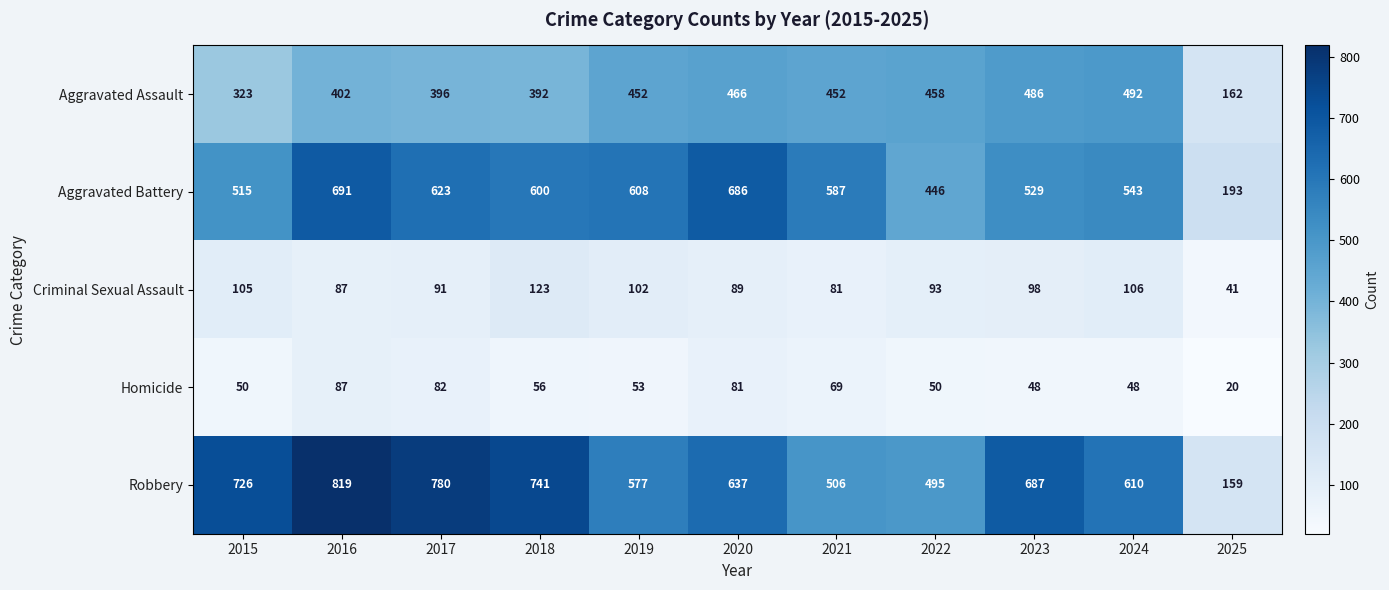

Rank the series at 2017 from lowest to highest value.

Homicide, Criminal Sexual Assault, Aggravated Assault, Aggravated Battery, Robbery